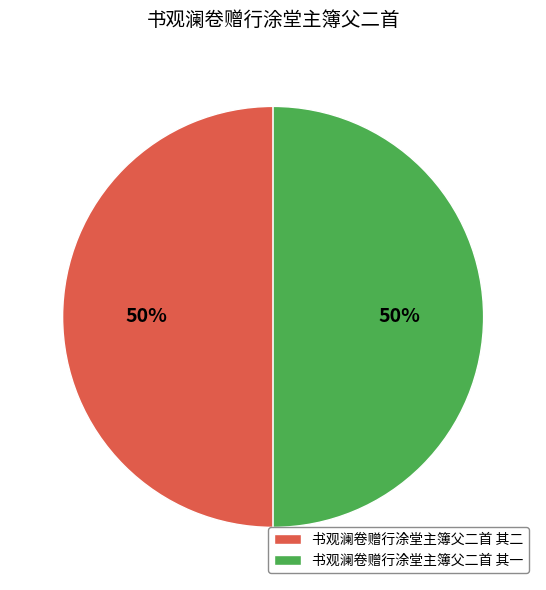

The 书观澜卷赠行涂堂主簿父二首 其一 slice represents 44% of the pie. True or false?

False